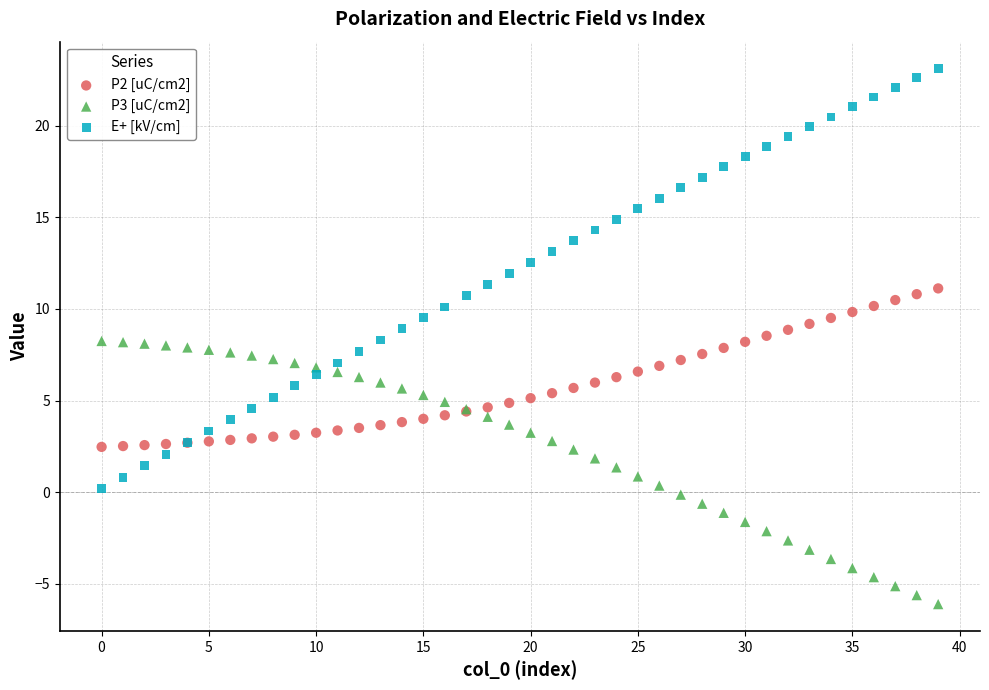

Which series reaches the maximum Y coordinate?

E+ [kV/cm]